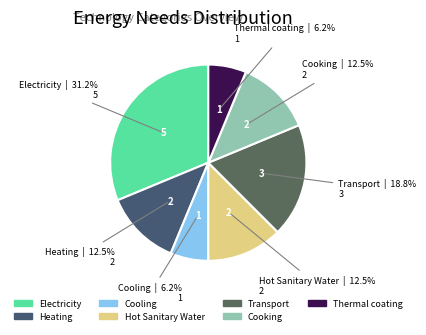

How many segments does this pie chart have?

7